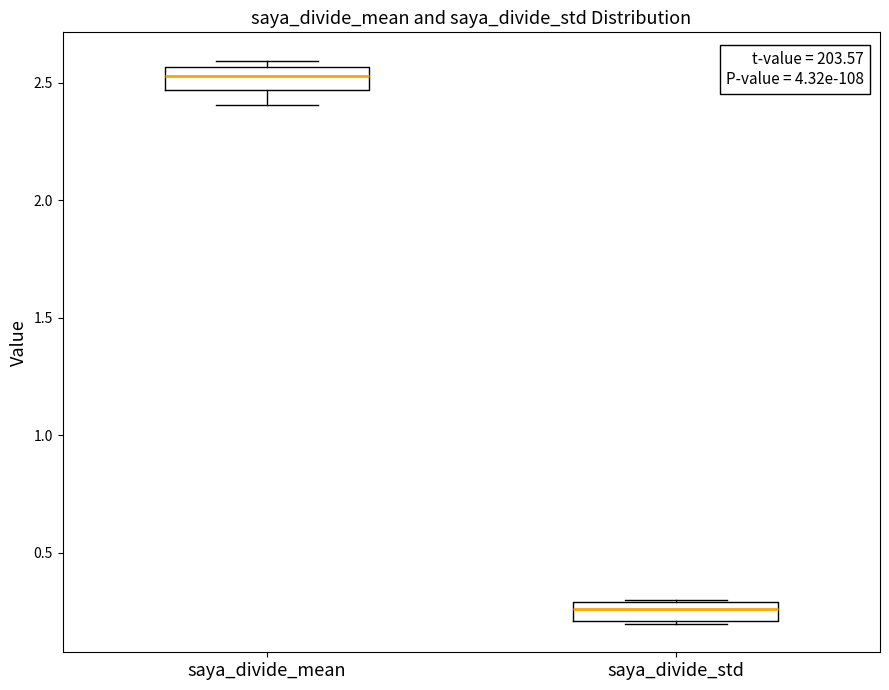

Reading left to right, transcribe this box plot: for each box, give where its median line is, the range the box spans, and where its two whiskers end, as read against the y-axis. The values are not printed on the chart, so give them approximately, as read against the axis.

saya_divide_mean: median 2.55 (inside the box), box 2.45 to 2.55, whiskers 2.40 to 2.60
saya_divide_std: median 0.25, box 0.20 to 0.30, whiskers 0.20 to 0.30